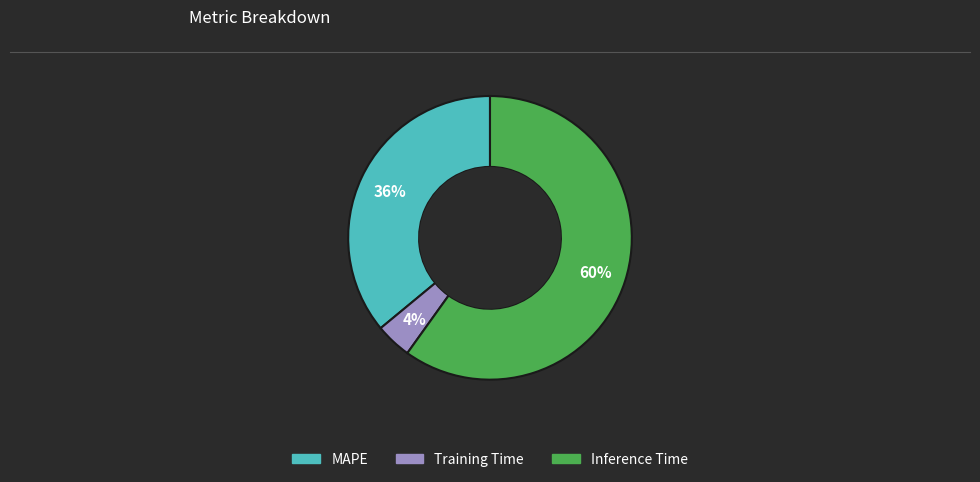

How many segments does this pie chart have?

3